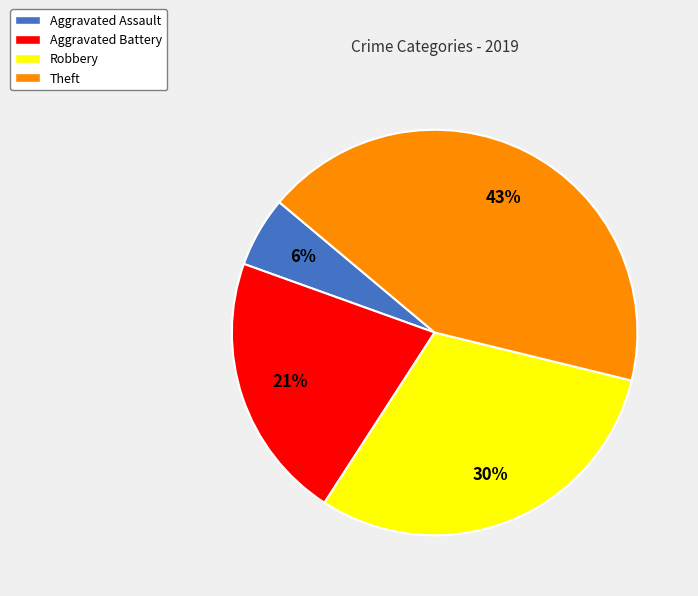

Approximately how many times larger is the value at Robbery compared to Aggravated Battery?

1.4